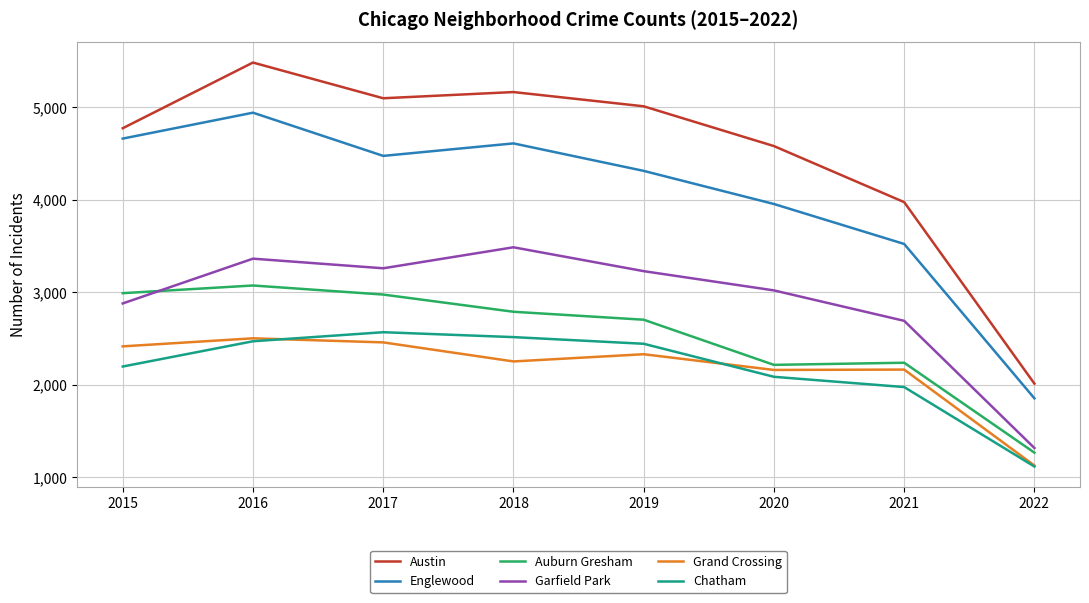

Count the number of categories in the chart.

8